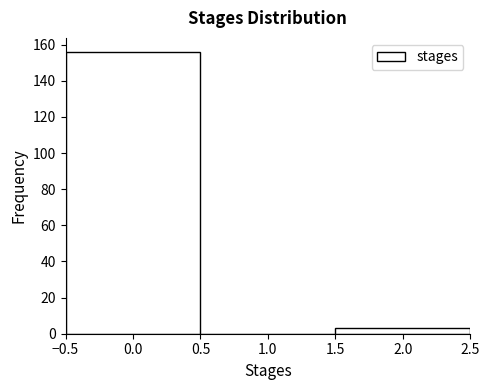

What is the height of the bar covering -0.5 to 0.5 on the x-axis? The values are not printed on the chart, so give them approximately, as read against the axis.

156